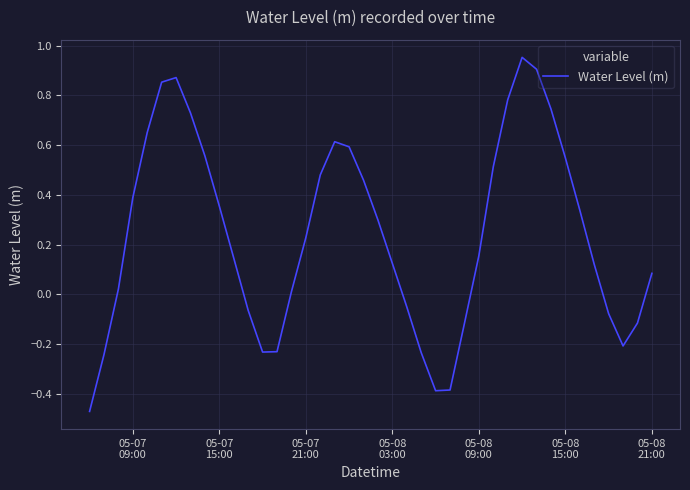

Count the number of data series in this chart.

1